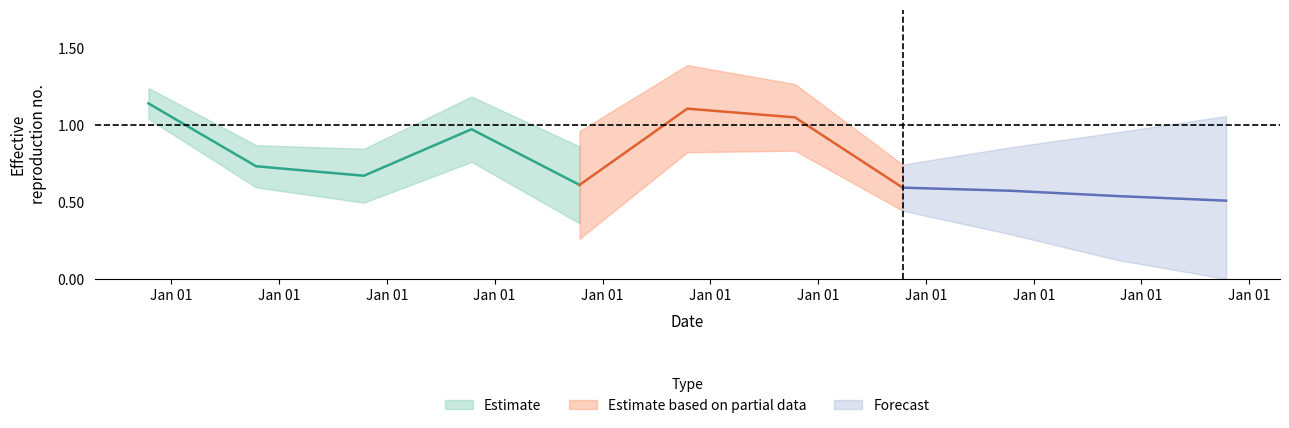

Between 2010-10-15 and 2007-10-15, which is larger?

2007-10-15